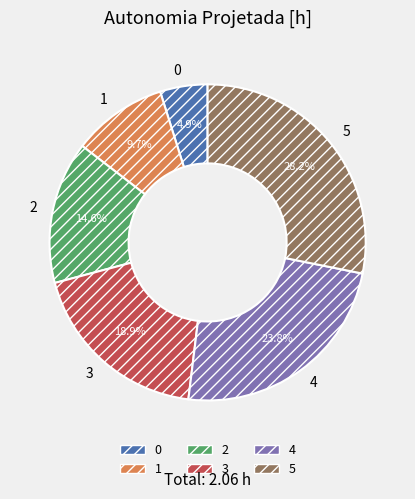

How many slices are in this pie chart?

6